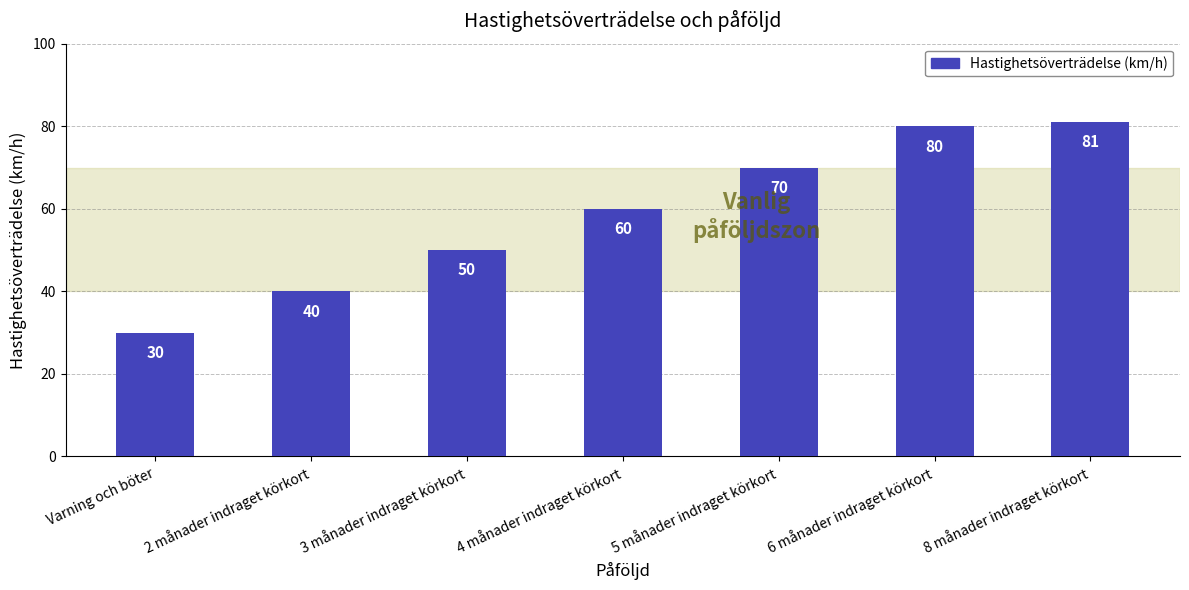

What is the average value?

59